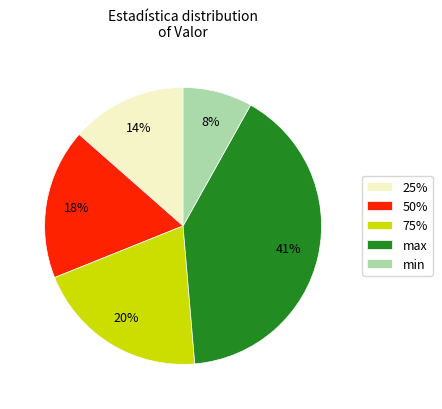

True or false: 50% accounts for 9% of the total.

False